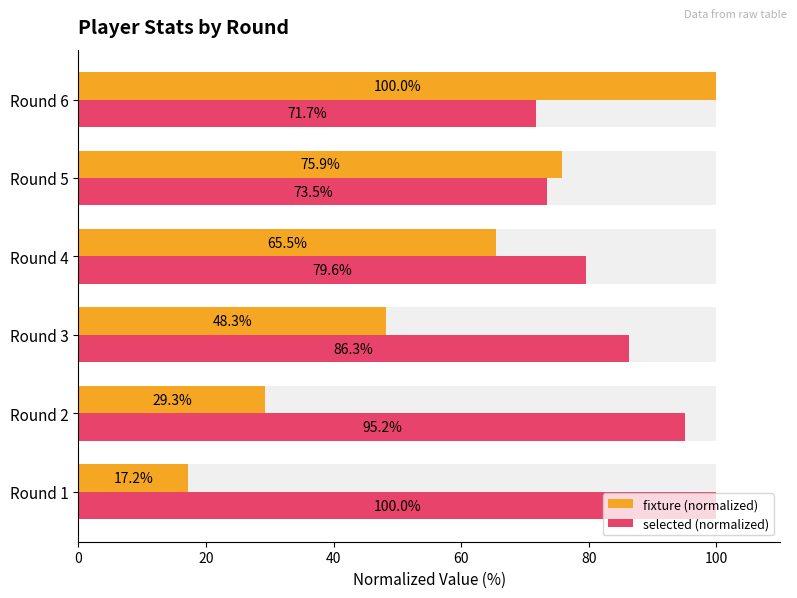

Are the bars horizontal?

Yes